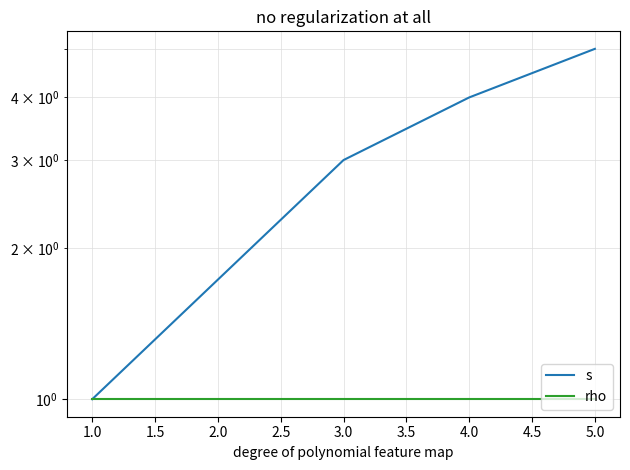

What is the value of the rho point at the 4th from the left?

1